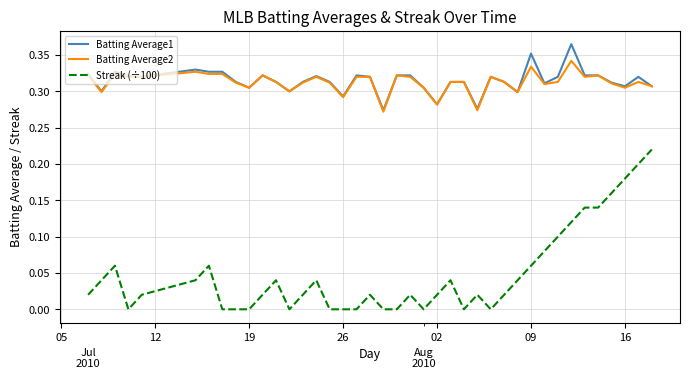

What are all the series names shown in the legend?

Batting Average1, Batting Average2, Streak (÷100)